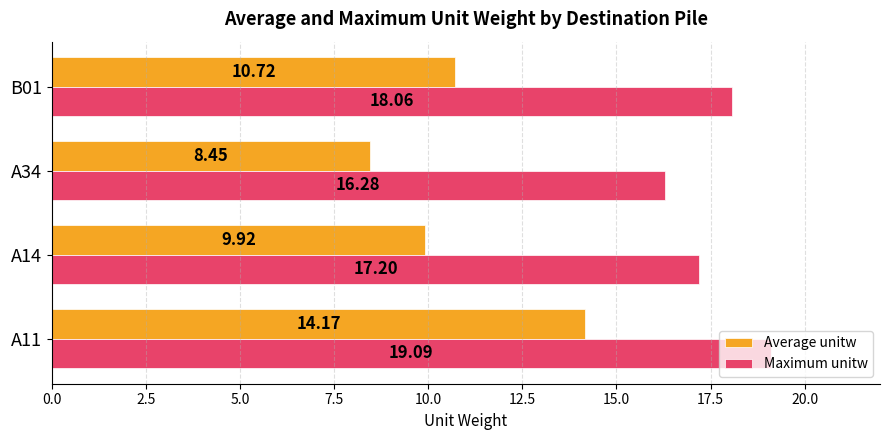

What is the difference between the maximum and minimum values in the Average unitw series?

5.7